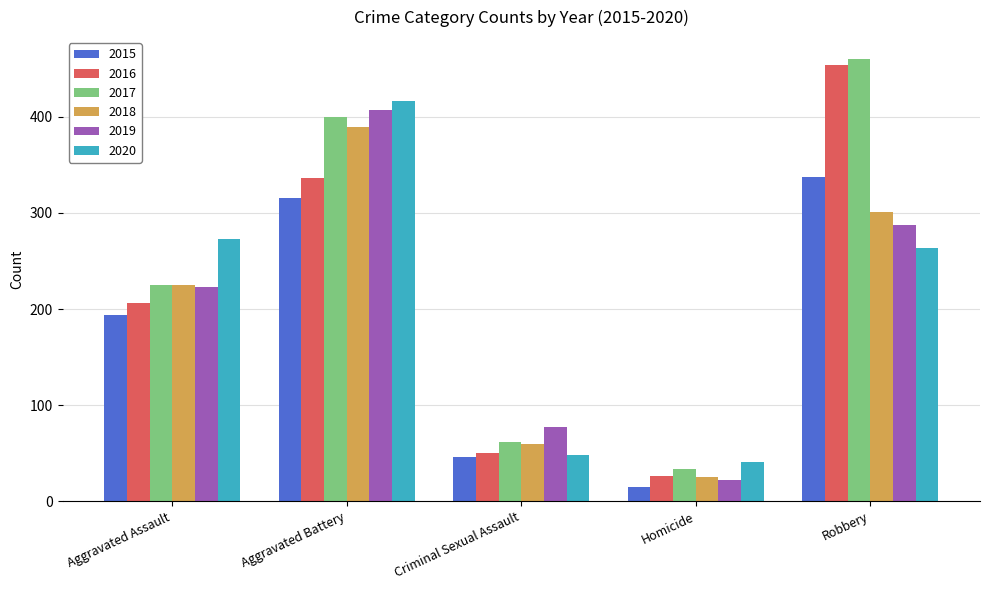

What is the average value of the 2019 series?

203